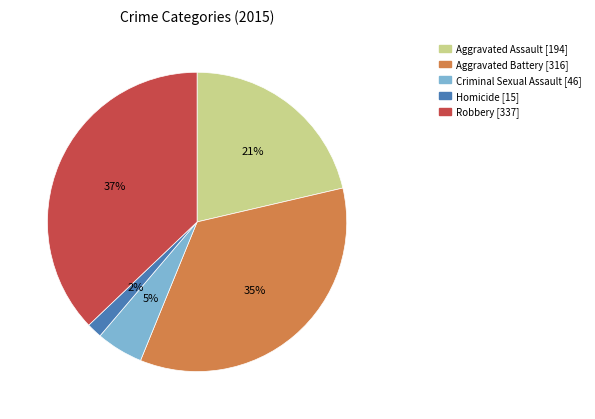

How many segments does this pie chart have?

5